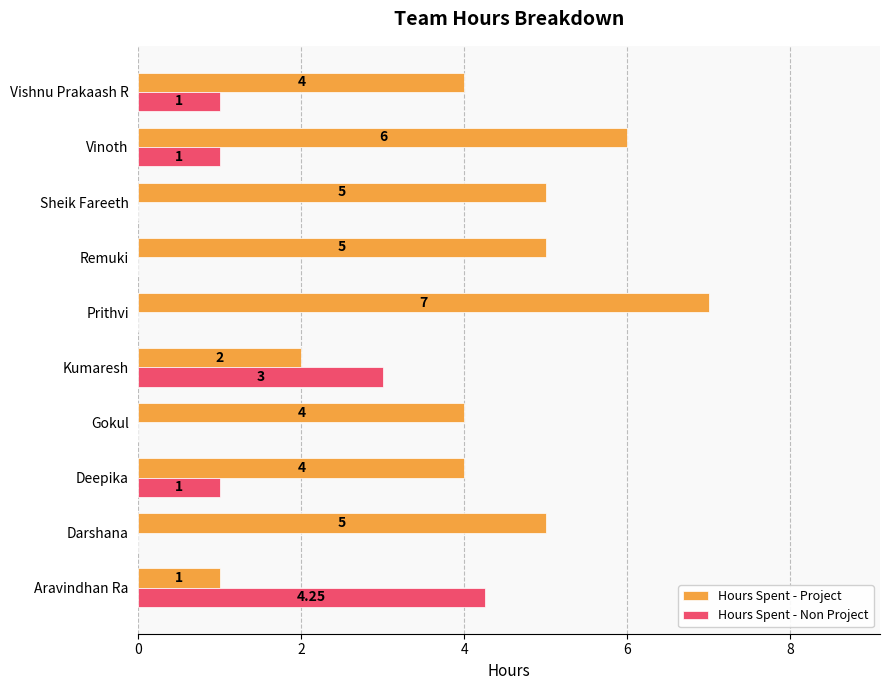

Which category has the highest value in the Hours Spent - Non Project series?

Aravindhan Ra